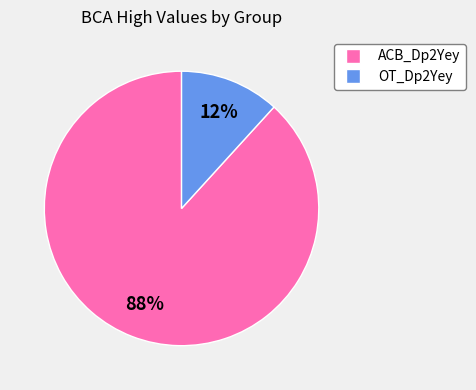

Do ACB_Dp2Yey and OT_Dp2Yey together represent more than half of the pie?

Yes